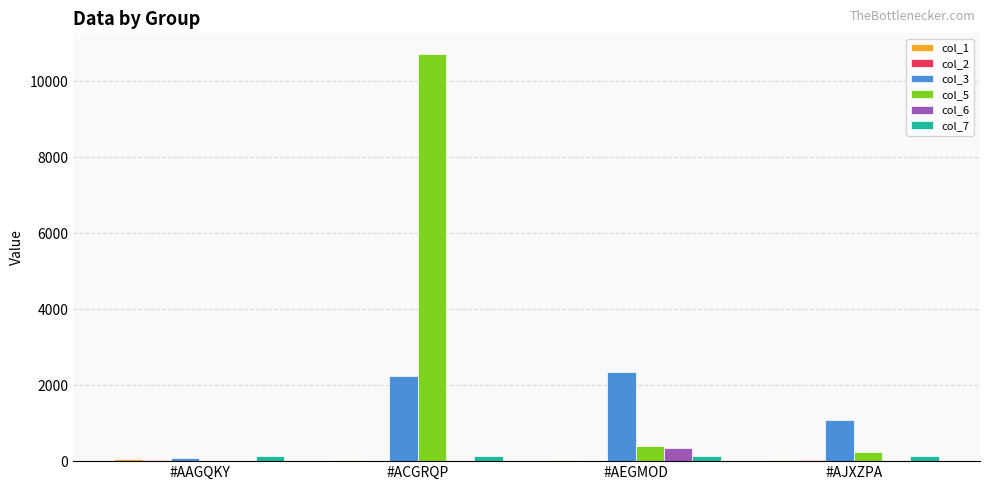

What is the sum of all col_5 values?

11373.9